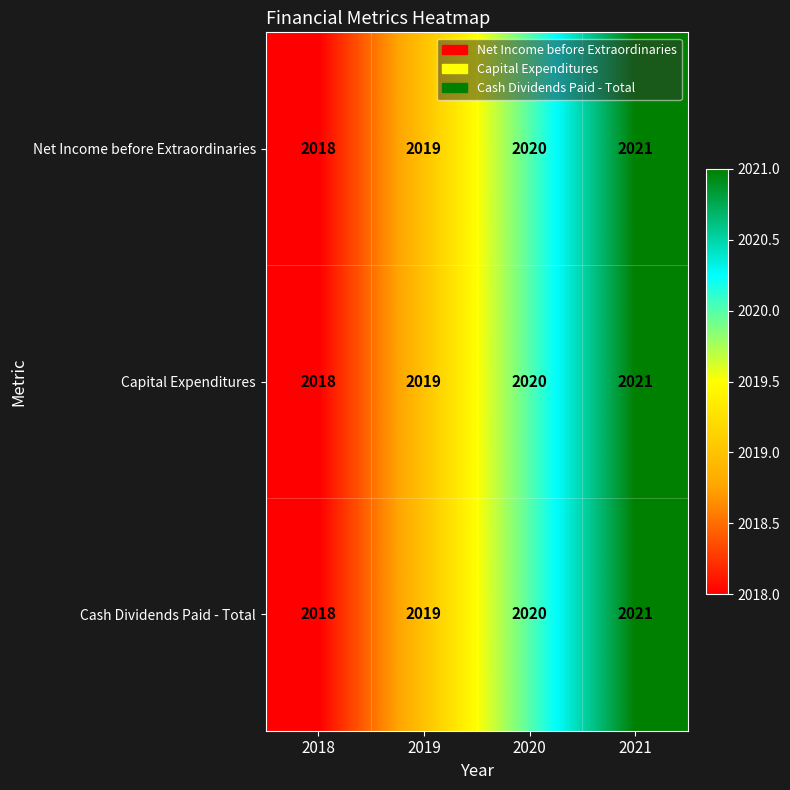

How many data points in Capital Expenditures are less than 2020?

2